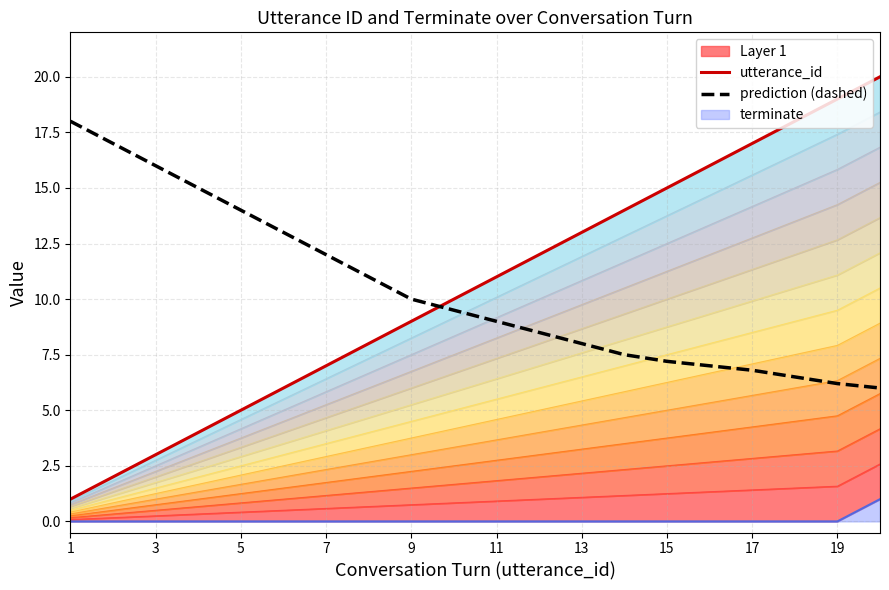

The prediction (dashed) series shows 2.9 at 7. True or false?

False